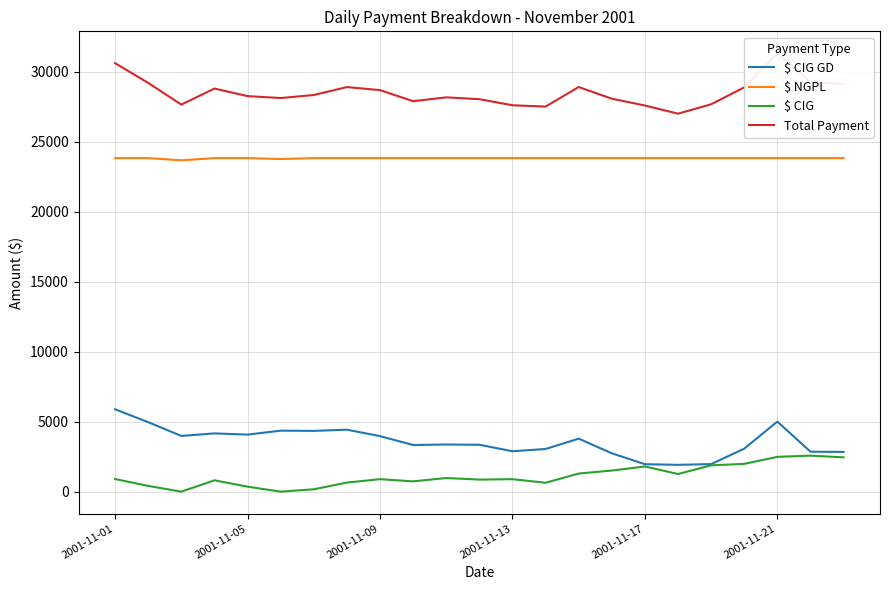

Does the chart have visible grid lines?

Yes